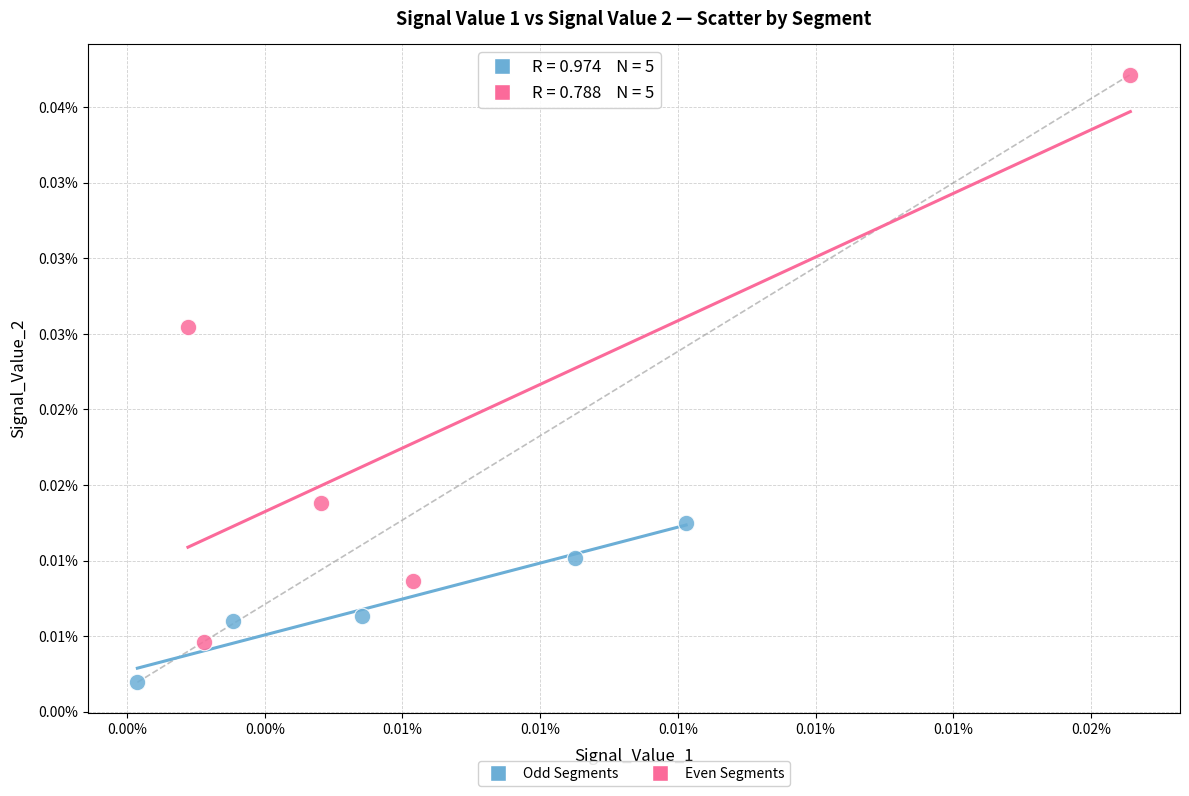

Which series has the widest spread of Y values?

Even Segments